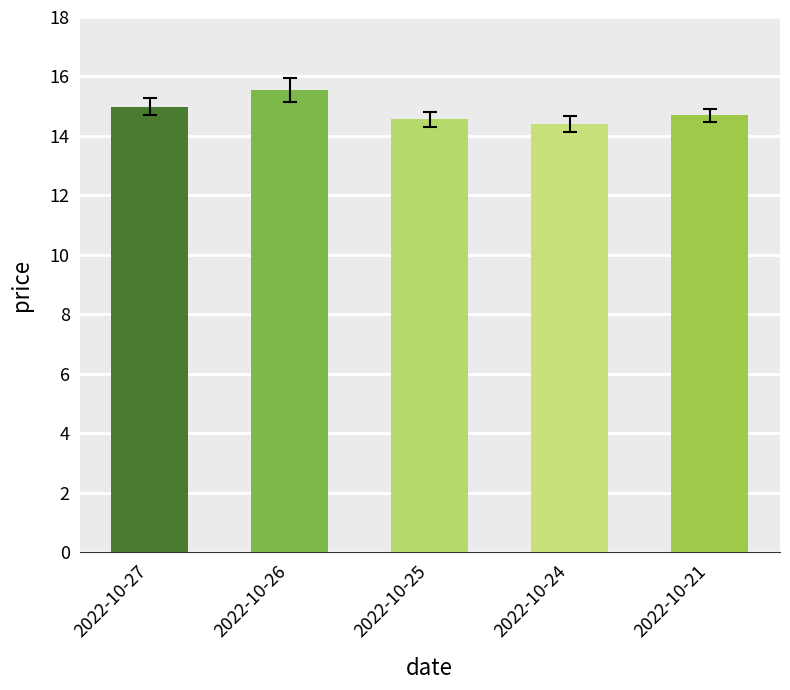

What is the value of the 2nd bar from the left?

15.6